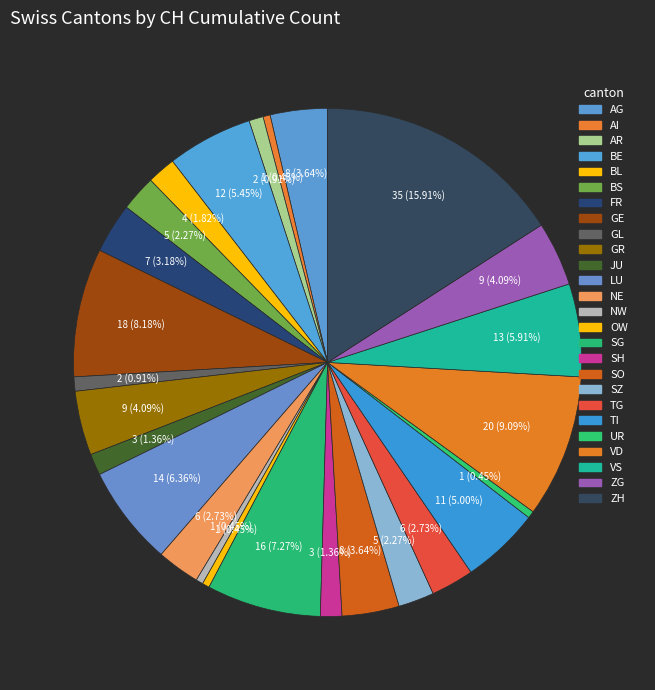

How many slices are in this pie chart?

26